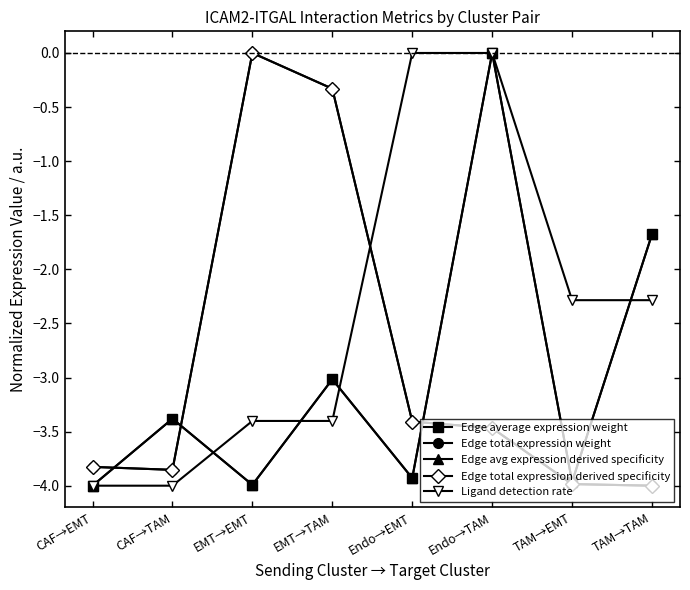

What is the average value of the Edge total expression derived specificity series?

-2.9